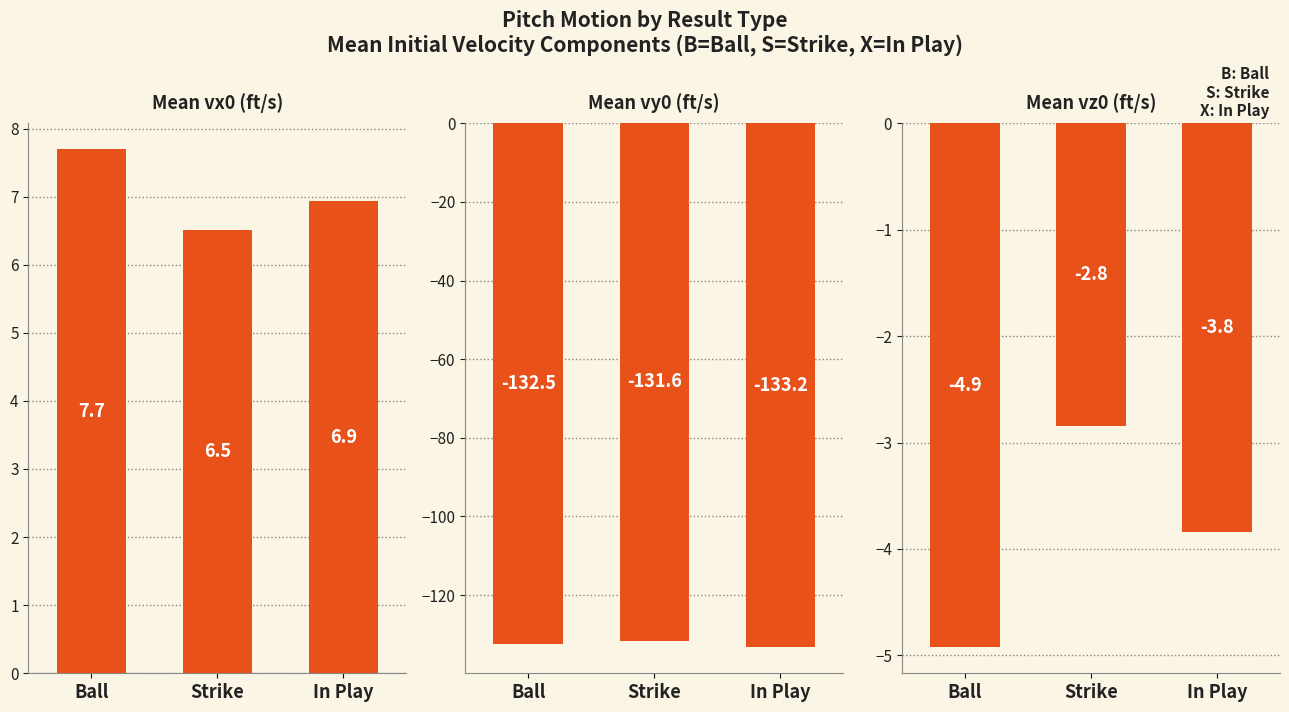

True or false: vy0 has a value of -133.2 at In Play.

True